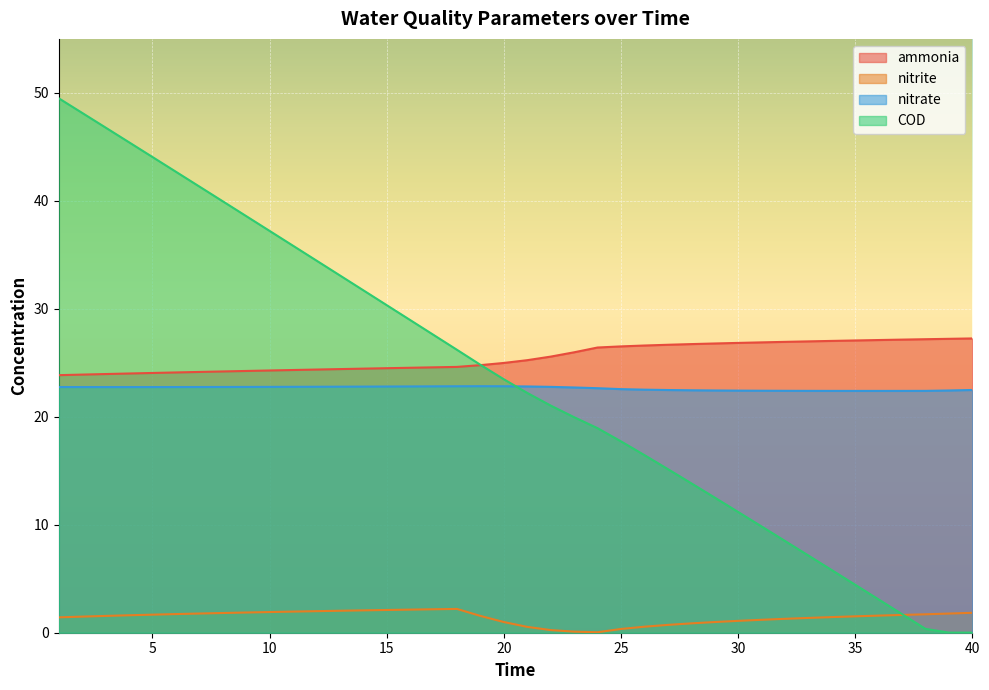

Reading left to right, extract all data points from this chart.

ammonia: 1=23.9	2=23.9	3=24.0	4=24.0	5=24.1	6=24.1	7=24.2	8=24.2	9=24.2	10=24.3	11=24.3	12=24.4	13=24.4	14=24.5	15=24.5	16=24.5	17=24.6	18=24.6	19=24.8	20=25.0	21=25.2	22=25.6	23=26.0	24=26.4	25=26.5	26=26.6	27=26.7	28=26.7	29=26.8	30=26.8	31=26.9	32=26.9	33=27.0	34=27.0	35=27.1	36=27.1	37=27.1	38=27.2	39=27.2	40=27.3
nitrite: 1=1.4	2=1.5	3=1.6	4=1.6	5=1.7	6=1.7	7=1.8	8=1.8	9=1.9	10=1.9	11=2.0	12=2.0	13=2.0	14=2.1	15=2.1	16=2.1	17=2.2	18=2.2	19=1.6	20=1.0	21=0.5	22=0.2	23=0.1	24=0.0	25=0.3	26=0.6	27=0.7	28=0.9	29=1.0	30=1.1	31=1.2	32=1.3	33=1.4	34=1.4	35=1.5	36=1.6	37=1.6	38=1.7	39=1.8	40=1.8
nitrate: 1=22.8	2=22.8	3=22.8	4=22.8	5=22.8	6=22.8	7=22.8	8=22.8	9=22.8	10=22.8	11=22.8	12=22.8	13=22.8	14=22.8	15=22.8	16=22.8	17=22.8	18=22.8	19=22.8	20=22.8	21=22.8	22=22.8	23=22.7	24=22.6	25=22.6	26=22.5	27=22.5	28=22.5	29=22.4	30=22.4	31=22.4	32=22.4	33=22.4	34=22.4	35=22.4	36=22.4	37=22.4	38=22.4	39=22.4	40=22.5
COD: 1=49.5	2=48.1	3=46.8	4=45.4	5=44.1	6=42.7	7=41.3	8=40.0	9=38.6	10=37.2	11=35.8	12=34.5	13=33.1	14=31.7	15=30.3	16=29.0	17=27.6	18=26.2	19=24.8	20=23.5	21=22.2	22=21.0	23=20.0	24=18.9	25=17.7	26=16.5	27=15.2	28=13.8	29=12.5	30=11.2	31=9.8	32=8.5	33=7.2	34=5.8	35=4.4	36=3.1	37=1.7	38=0.4	39=0.0	40=0.0